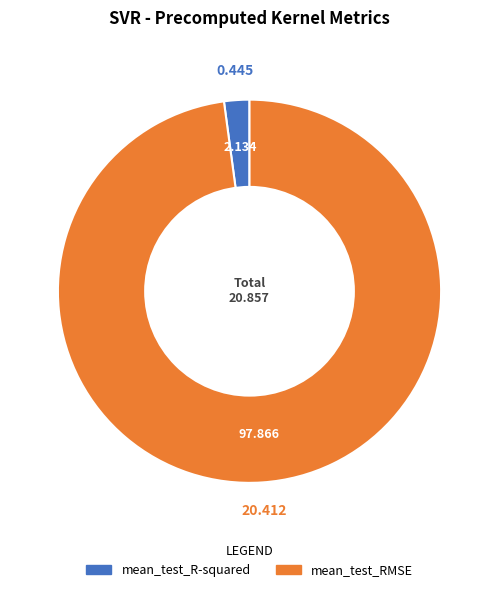

The mean_test_RMSE slice represents 98% of the pie. True or false?

True